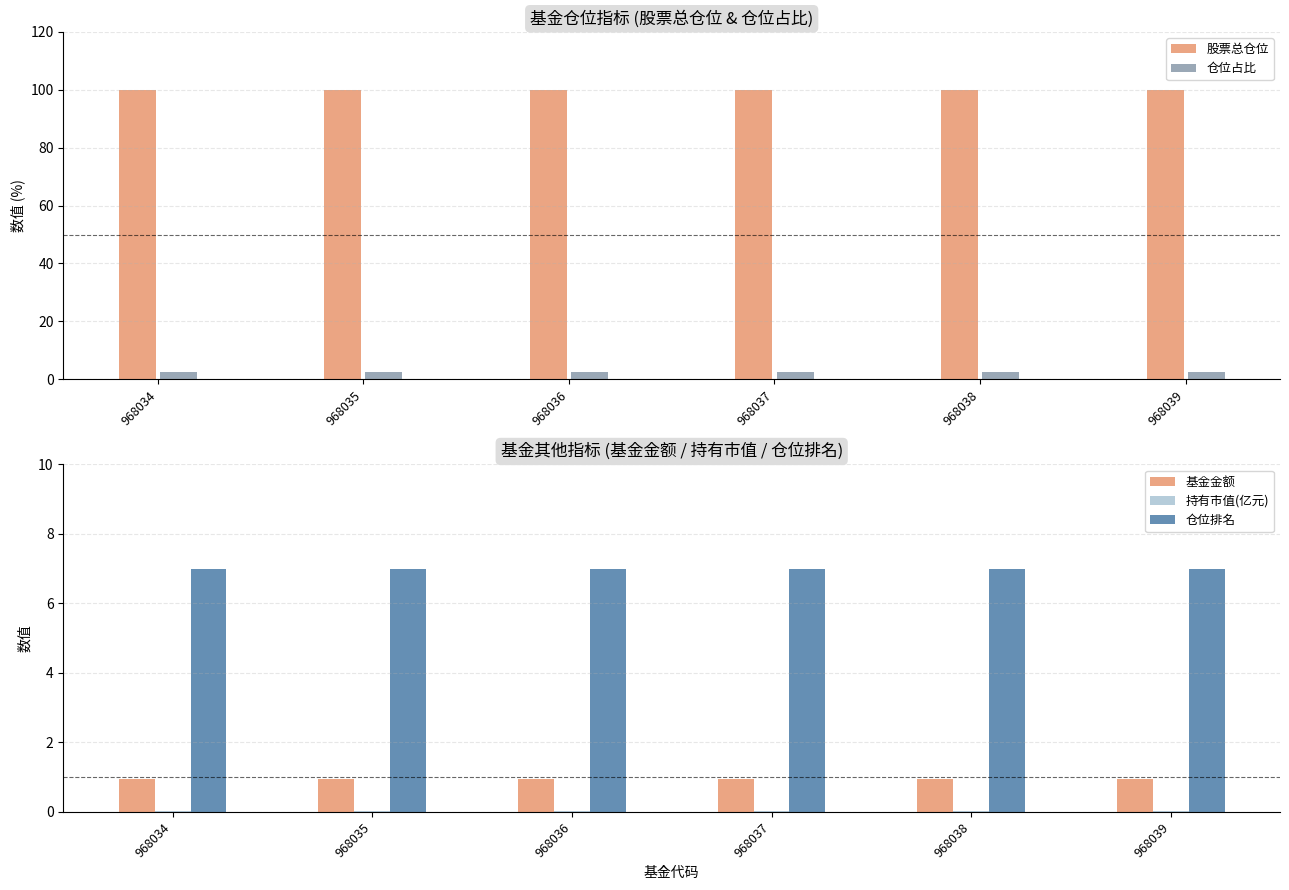

At which label does 仓位占比 reach its minimum?

968034